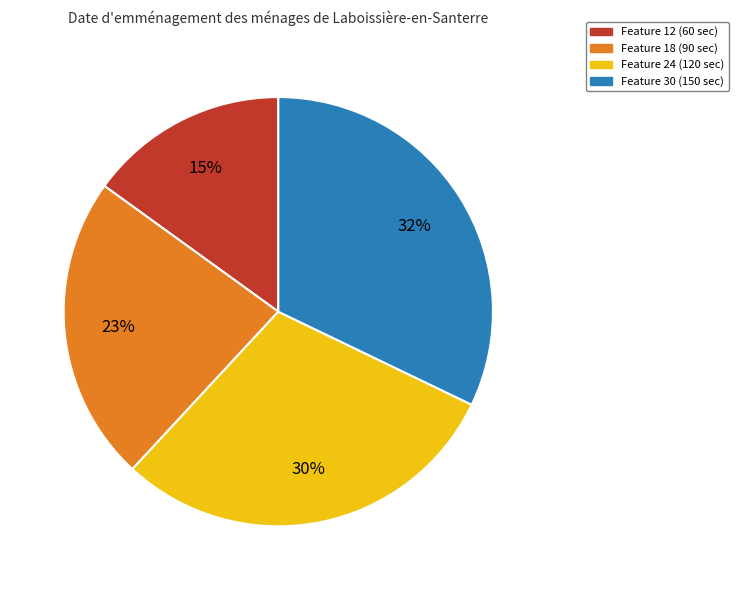

Does any single category account for the majority?

No